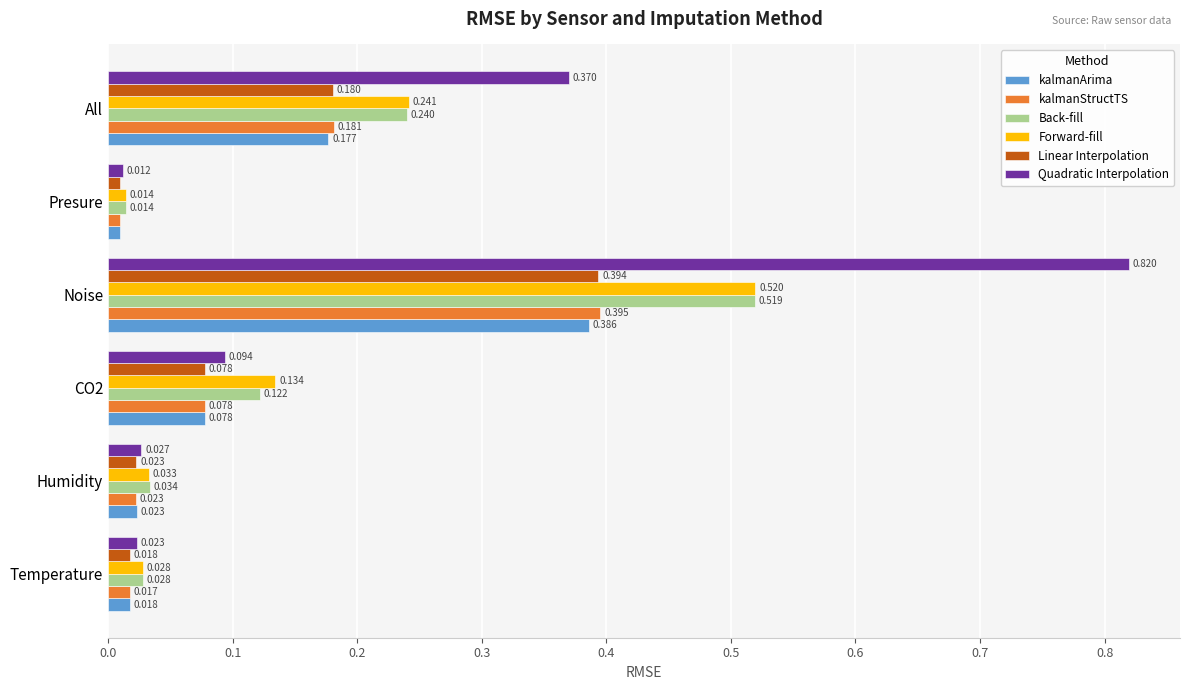

Which label corresponds to the smallest value in the chart?

Presure